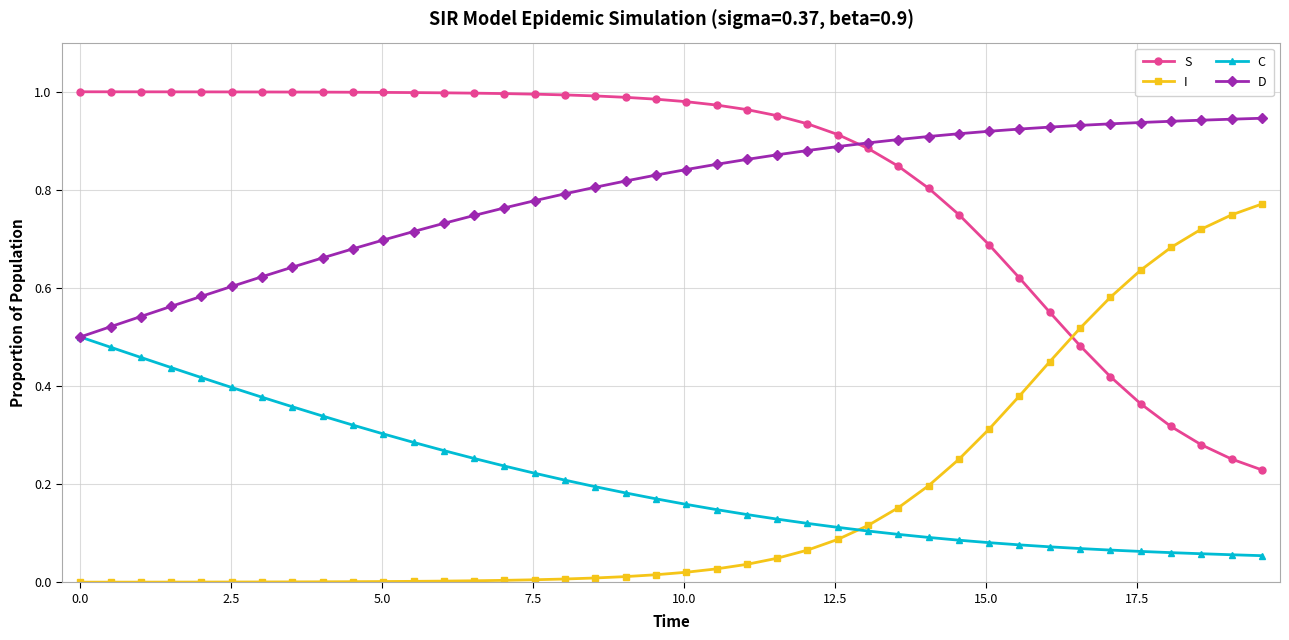

What is the sum of all D values?

31.8